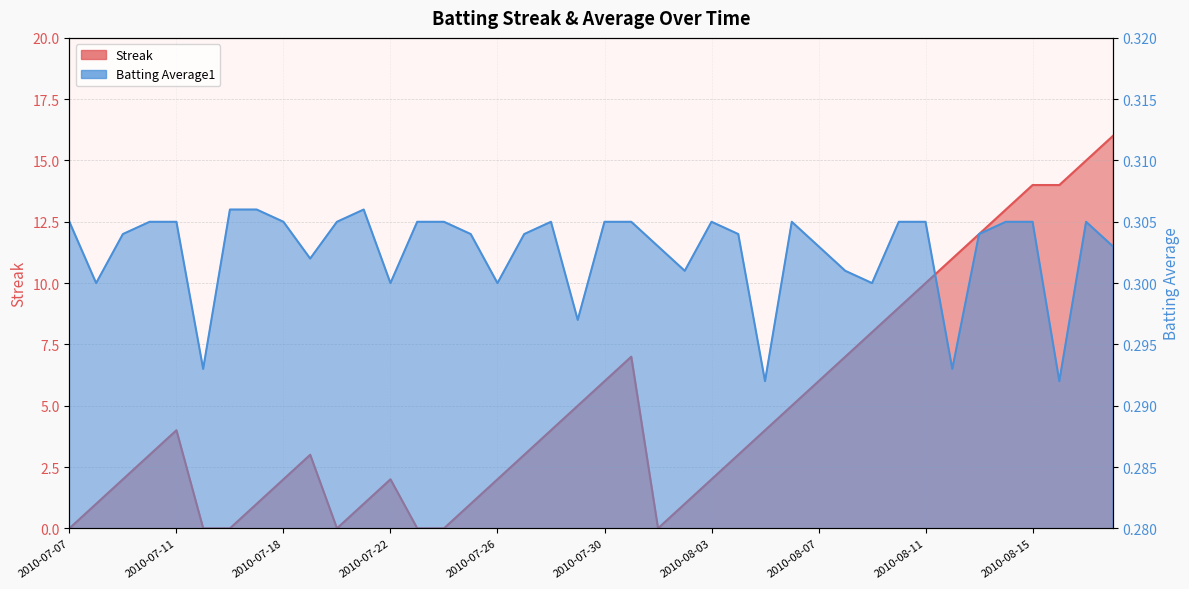

What is the difference between the highest and lowest values at 2010-07-09?

1.7